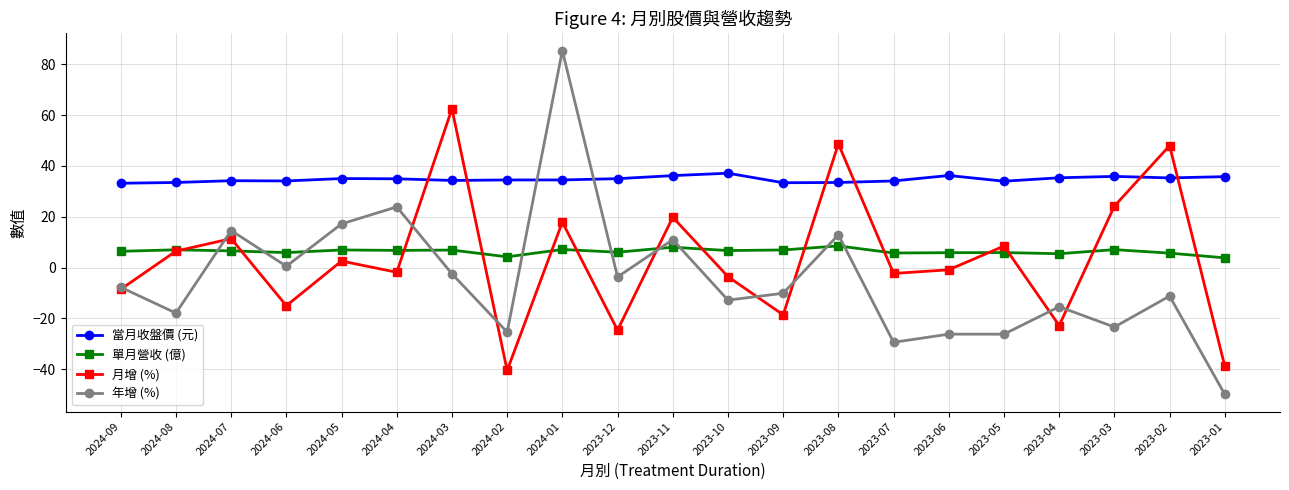

At which category does 月增 (%) reach its first local peak?

2024-07